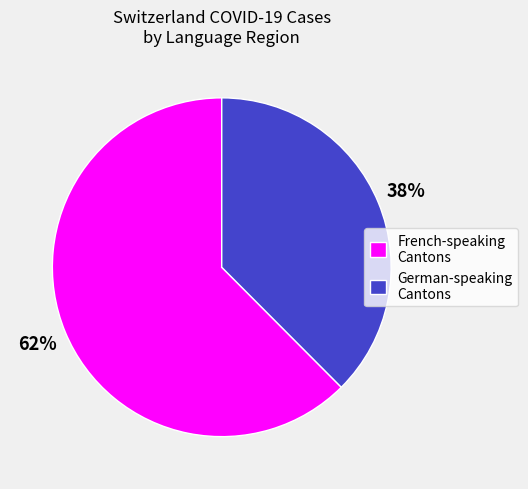

To the nearest percent, what is the average slice percentage?

50%